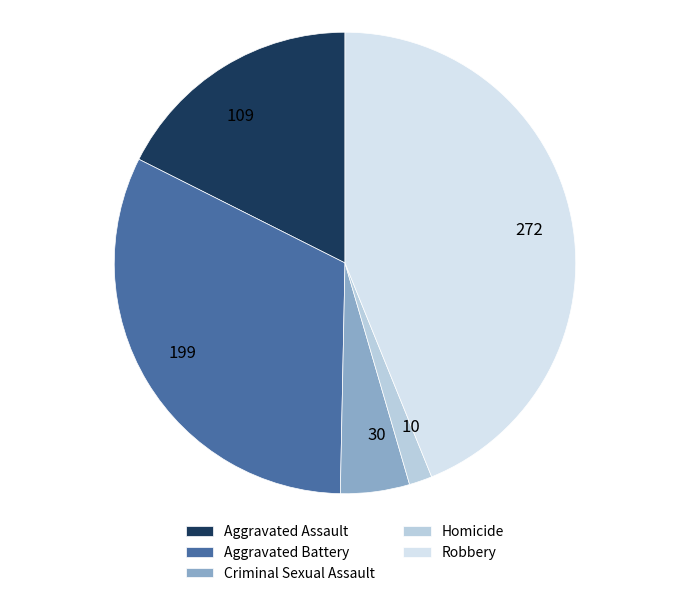

What percentage is the Criminal Sexual Assault slice, to the nearest percent?

5%